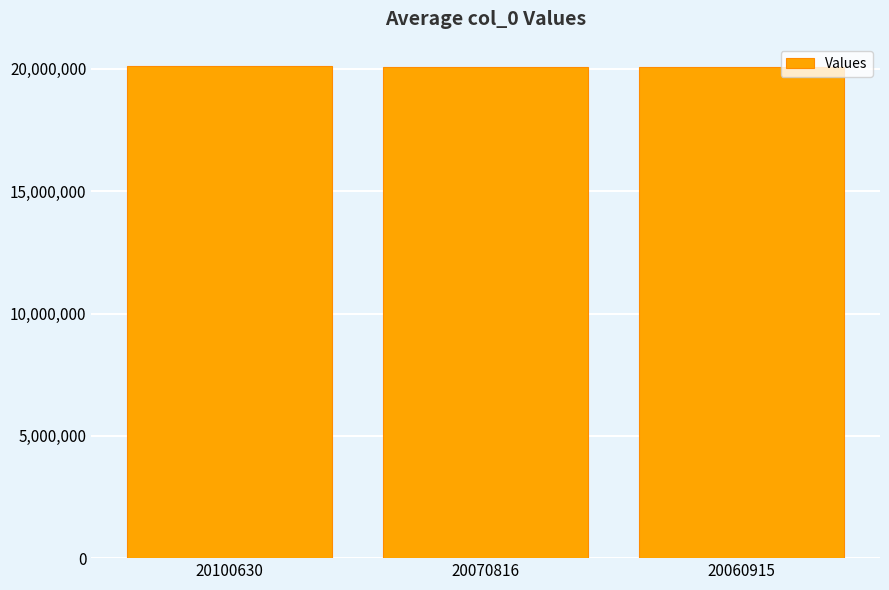

The chart shows a value of 20060915 at 20060915. True or false?

True